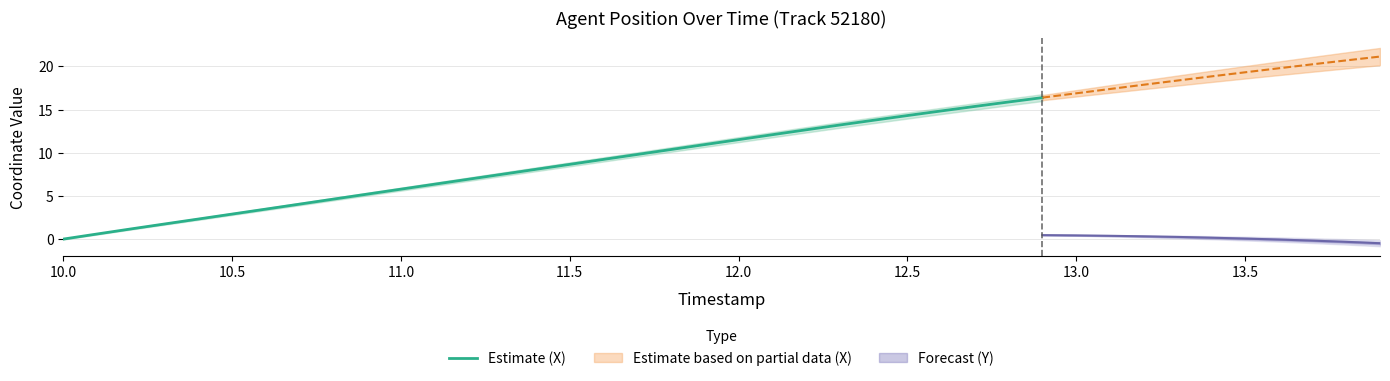

At which label does Estimate (X) reach its minimum?

10.0